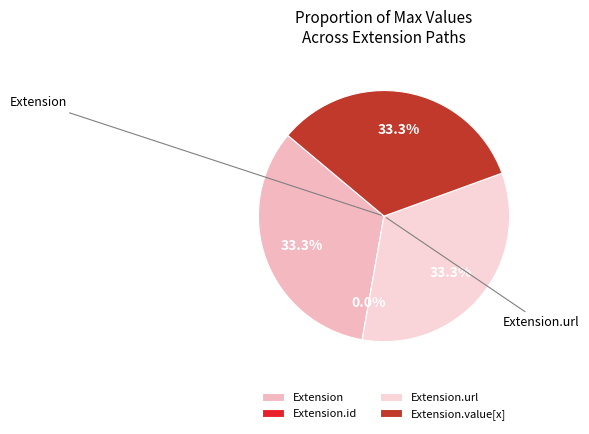

Which slice is the smallest?

Extension.id